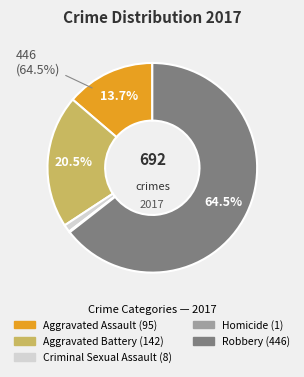

The Robbery slice represents 64% of the pie. True or false?

True